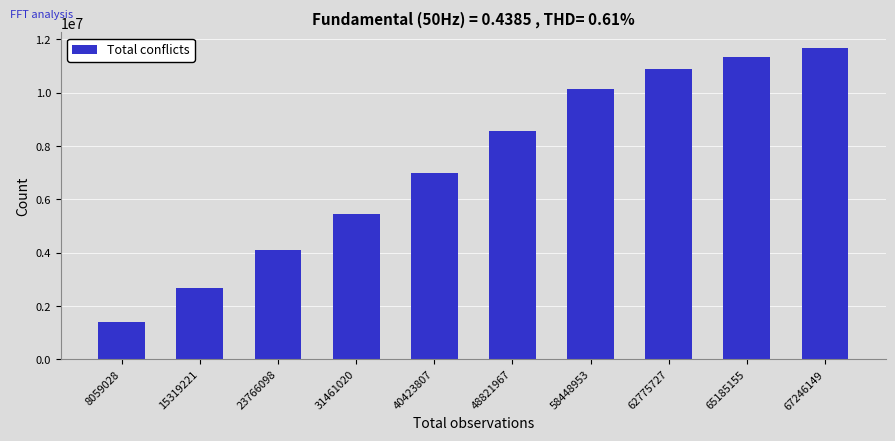

Reading right to left, transcribe all the data shown in this chart.

11674299	11327663	10883998	10130186	8575976	6973379	5437960	4085338	2663461	1391530